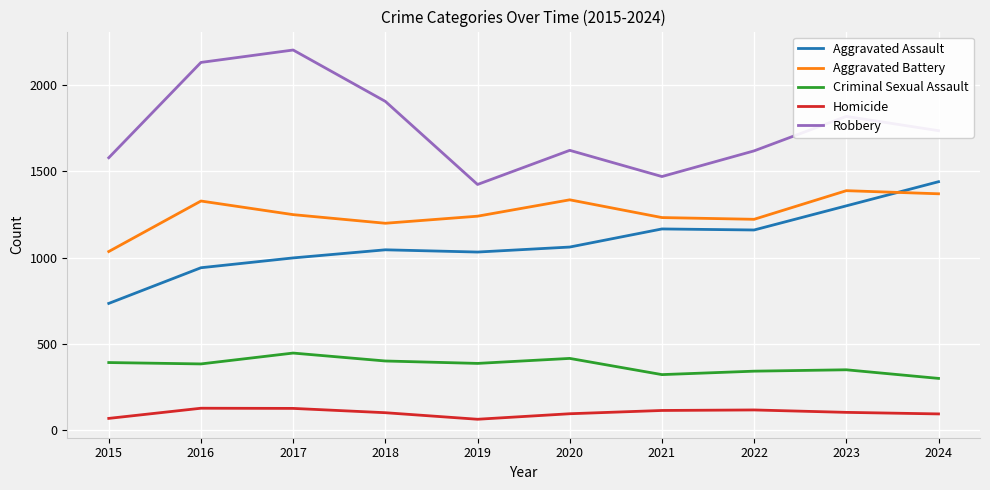

True or false: Criminal Sexual Assault and Aggravated Assault cross at least once.

False